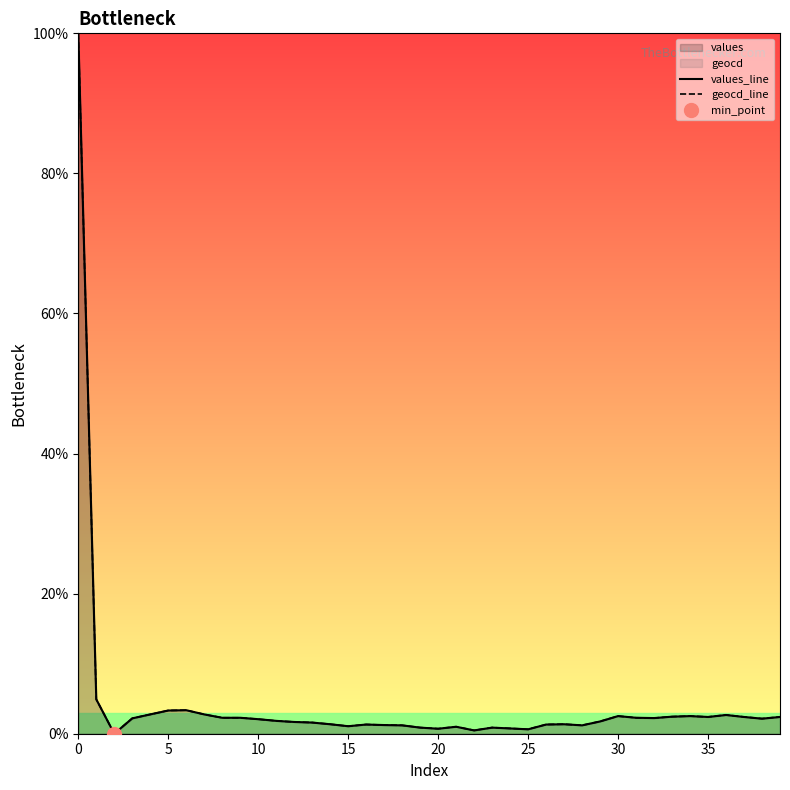

Rank the series by their average value, from highest to lowest.

geocd_line, values_line